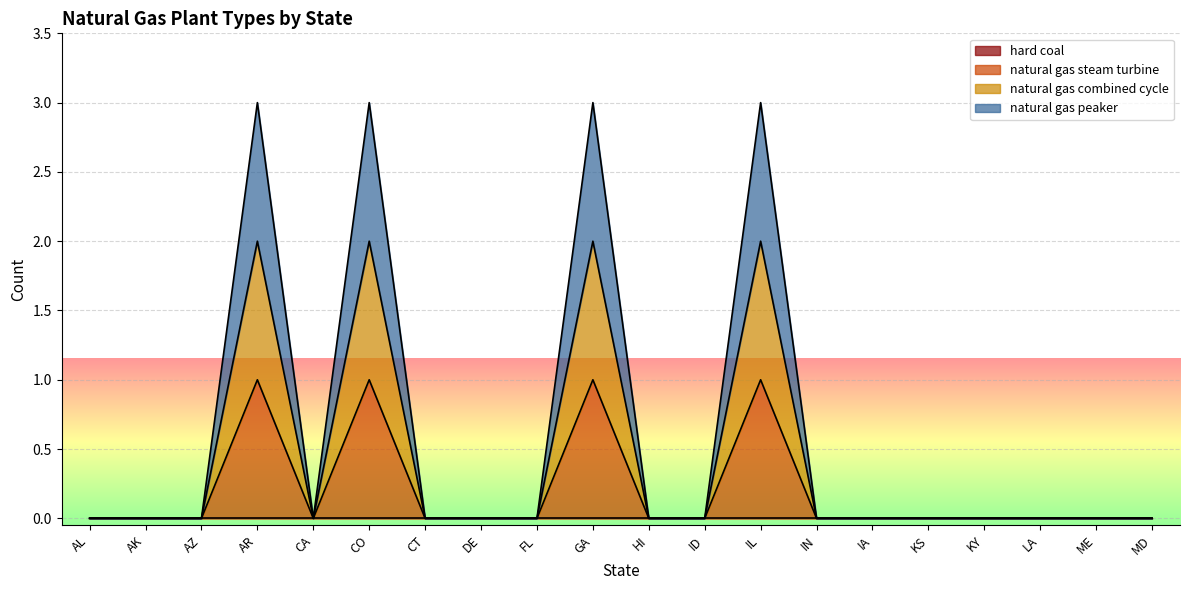

Reading left to right, extract all data points from this chart.

natural gas steam turbine: 0	0	0	1	0	1	0	0	0	1	0	0	1	0	0	0	0	0	0	0
natural gas combined cycle: 0	0	0	2	0	2	0	0	0	2	0	0	2	0	0	0	0	0	0	0
natural gas peaker: 0	0	0	3	0	3	0	0	0	3	0	0	3	0	0	0	0	0	0	0